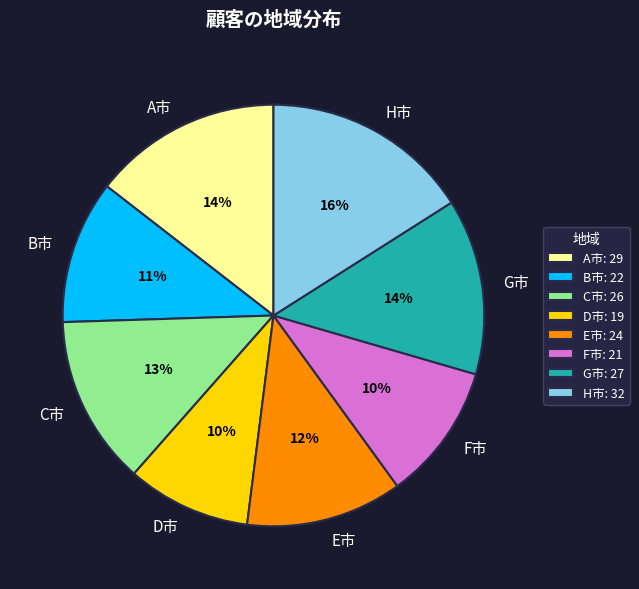

To the nearest percent, what is the average slice percentage?

12%